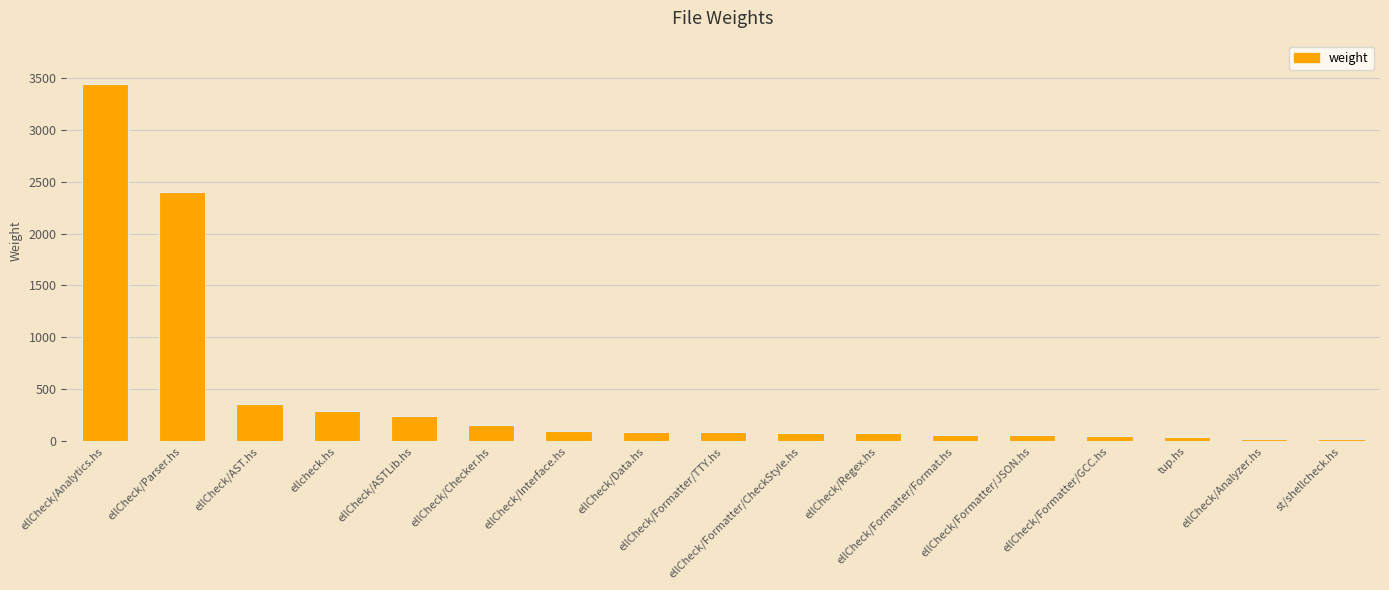

What is the greatest value displayed?

3443